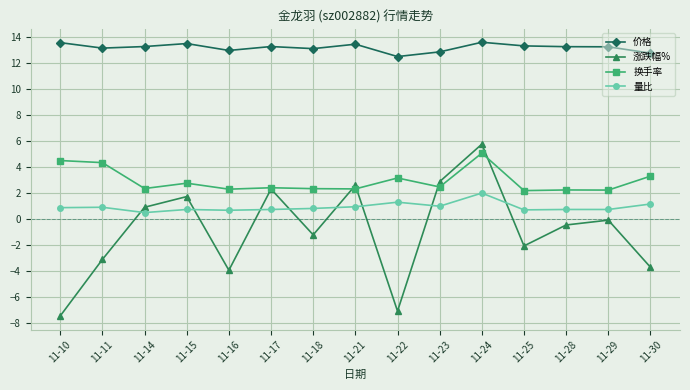

What is the minimum value for 价格?

12.5